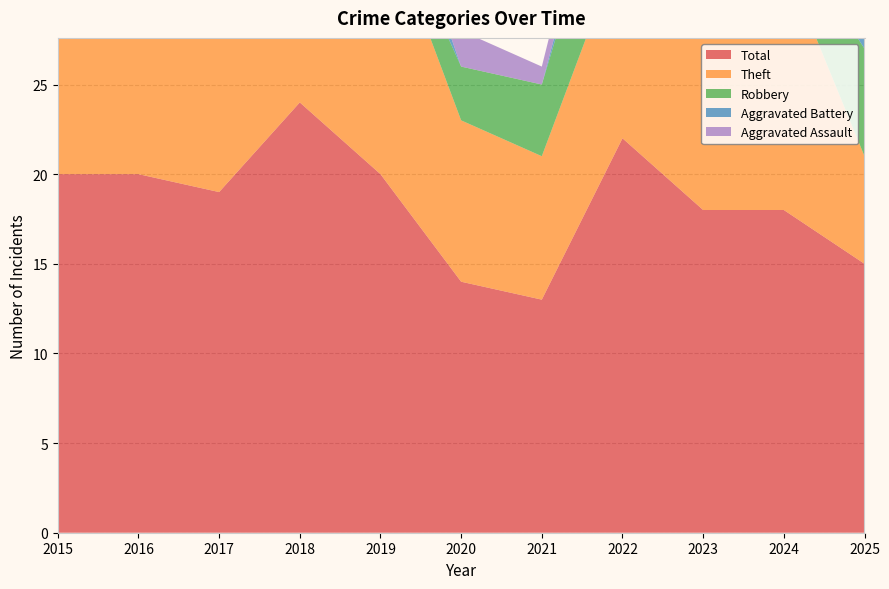

Reading right to left, what are all the values shown in this chart?

Total: 2025=15	2024=18	2023=18	2022=22	2021=13	2020=14	2019=20	2018=24	2017=19	2016=20	2015=20
Theft: 2025=6	2024=14	2023=10	2022=11	2021=8	2020=9	2019=15	2018=17	2017=14	2016=15	2015=8
Robbery: 2025=6	2024=2	2023=4	2022=7	2021=4	2020=3	2019=1	2018=3	2017=2	2016=3	2015=10
Aggravated Battery: 2025=1	2024=2	2023=2	2022=2	2021=0	2020=0	2019=3	2018=3	2017=2	2016=1	2015=2
Aggravated Assault: 2025=2	2024=0	2023=0	2022=2	2021=1	2020=2	2019=1	2018=1	2017=0	2016=1	2015=0